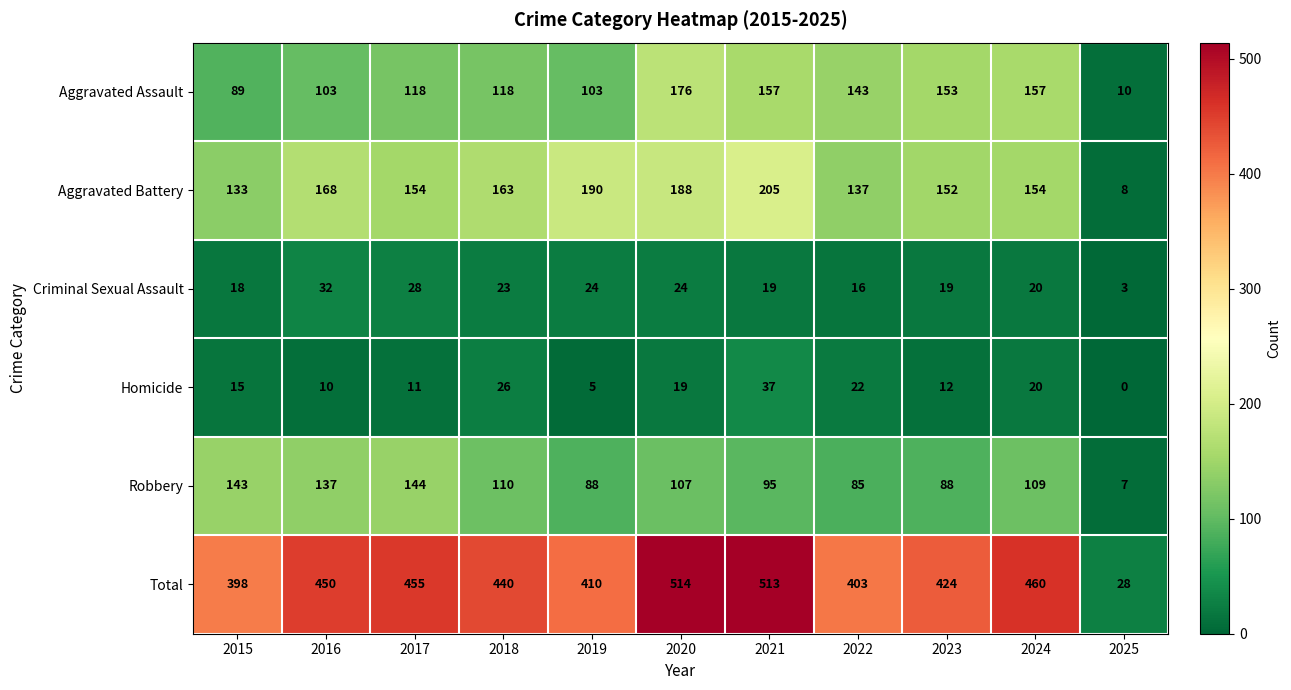

True or false: Robbery has a value of 27 at 2019.

False